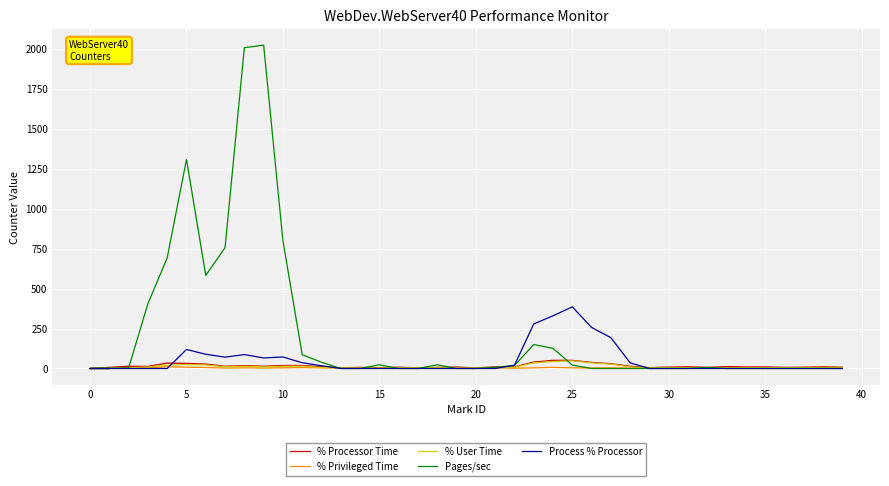

Which has a higher value, 35 or 14?

35